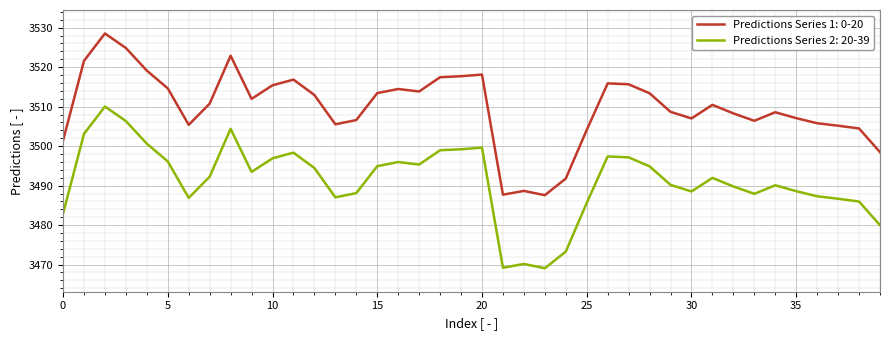

What is the highest value of the Predictions Series 1: 0-20 series?

3528.5